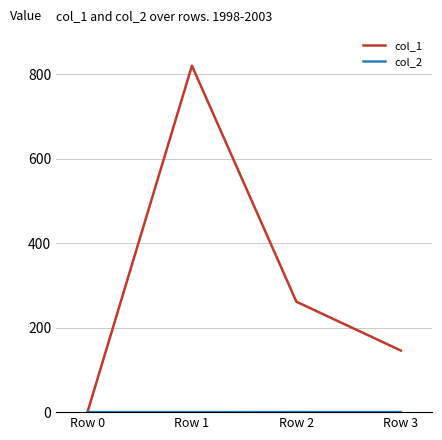

Which series has the widest spread of values?

col_1